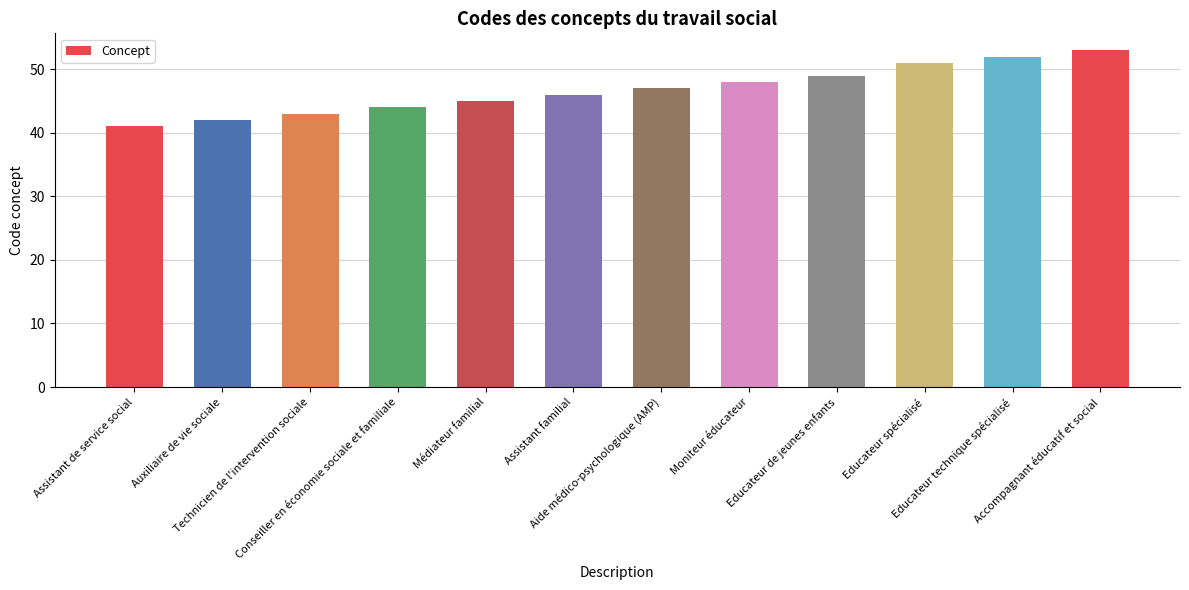

Where is the data nearest to the value 47?

Aide médico-psychologique (AMP)